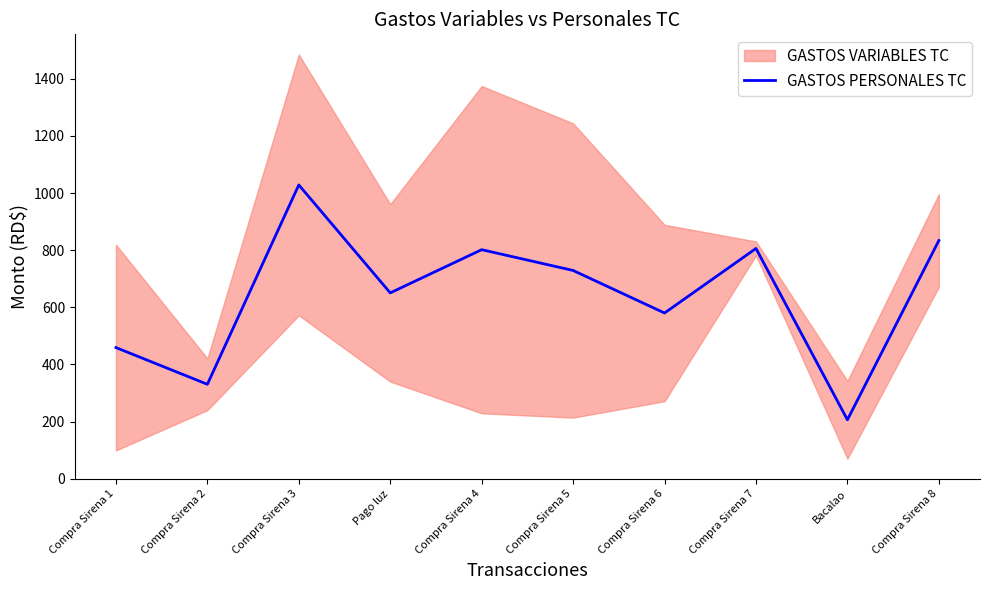

What position from the right is Compra Sirena 8?

1